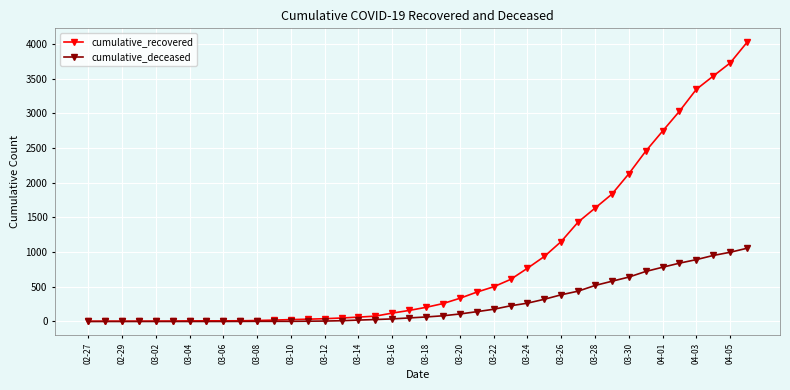

At how many categories does at least one series exceed 2193?

7